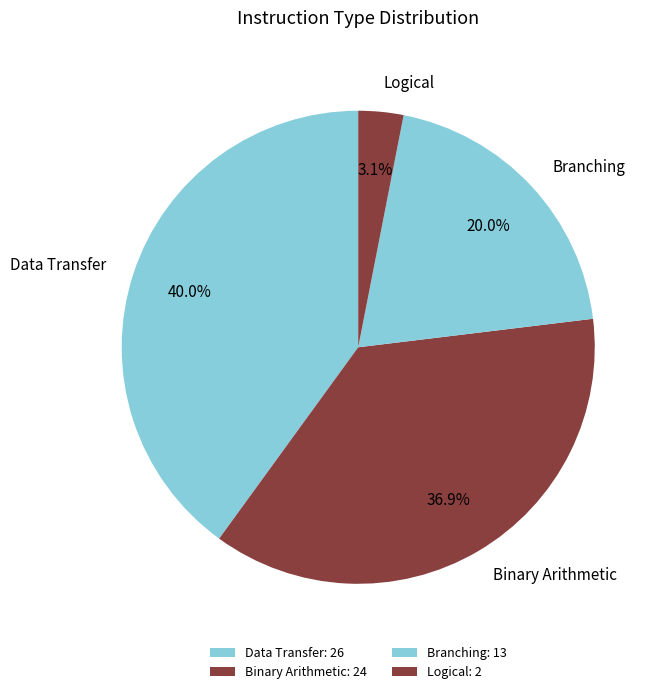

Between Data Transfer and Logical, which is larger?

Data Transfer